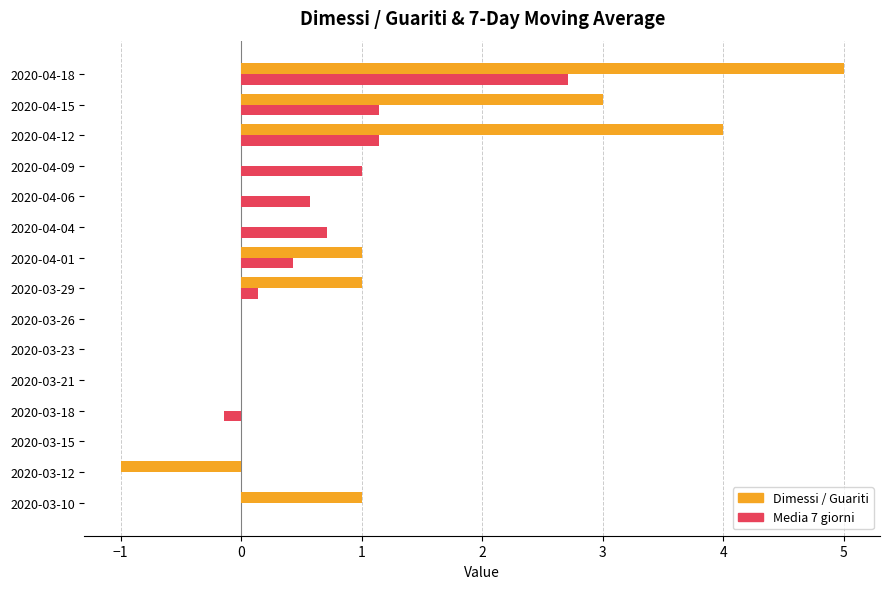

The Dimessi / Guariti series shows 0.0 at 2020-03-26. True or false?

True